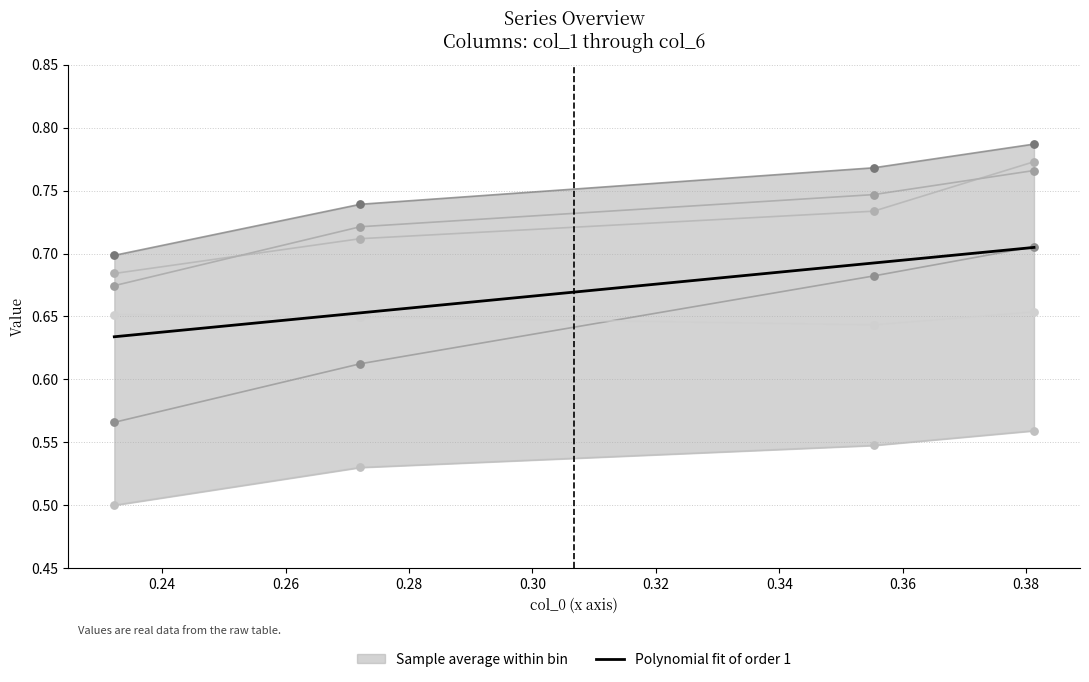

Which series contains the lowest Y value?

col_4